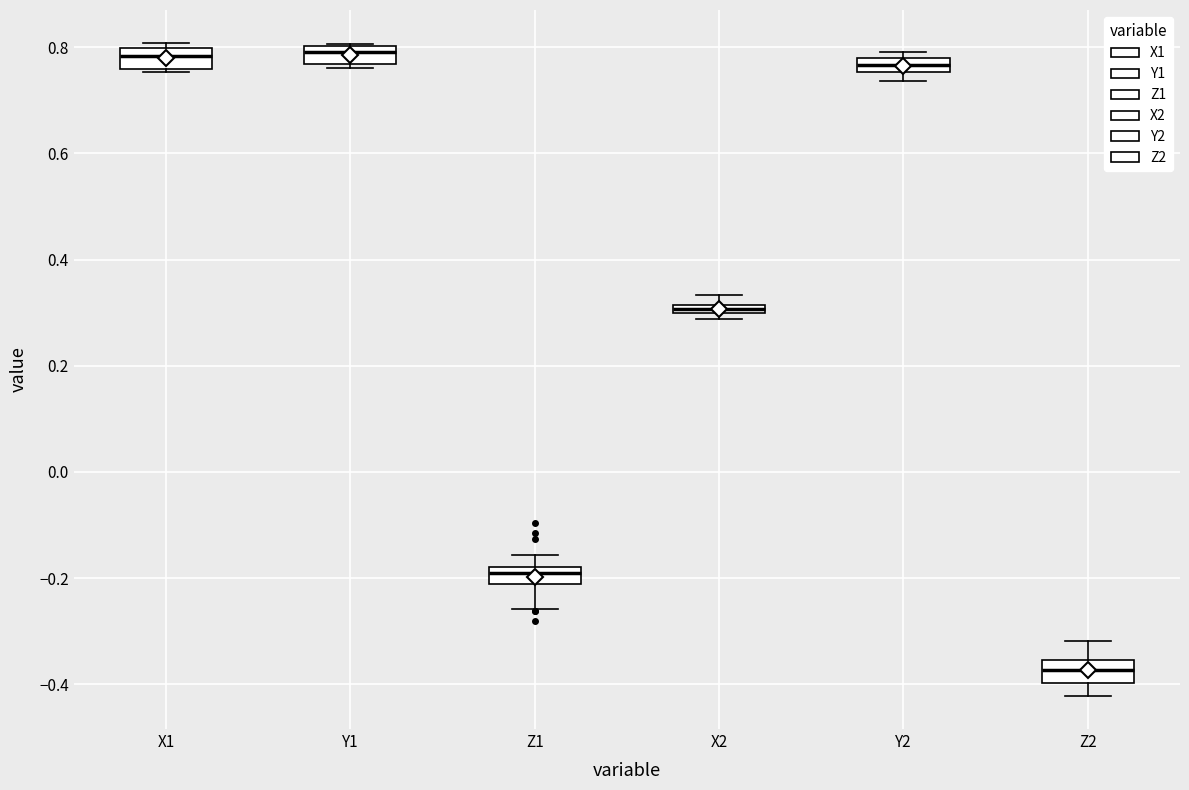

Where does the median line of the box for X1 sit on the y-axis? The values are not printed on the chart, so give them approximately, as read against the axis.

0.78